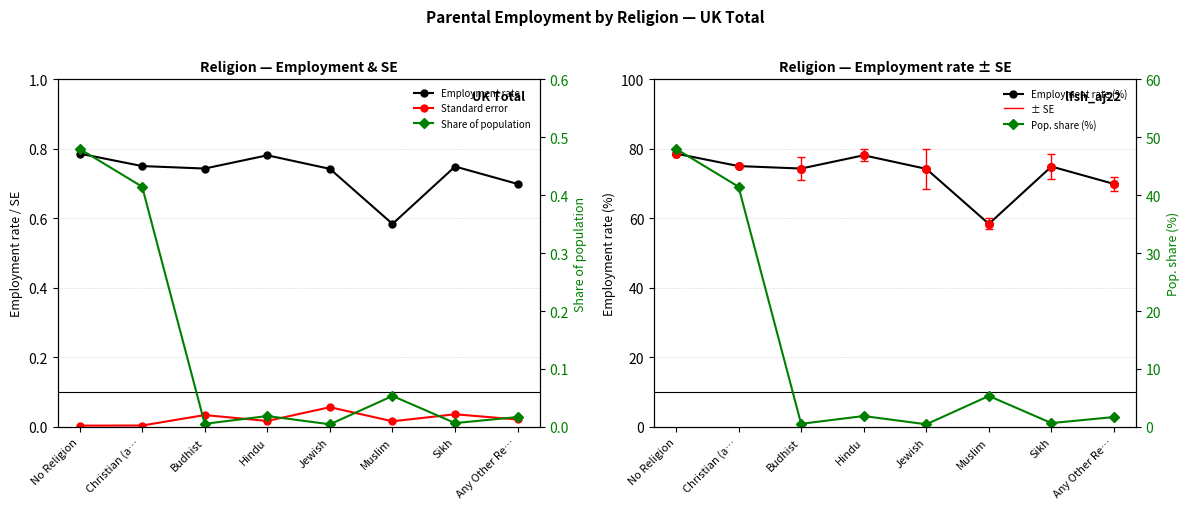

Which series reaches the maximum Y coordinate?

Employment rate (%)